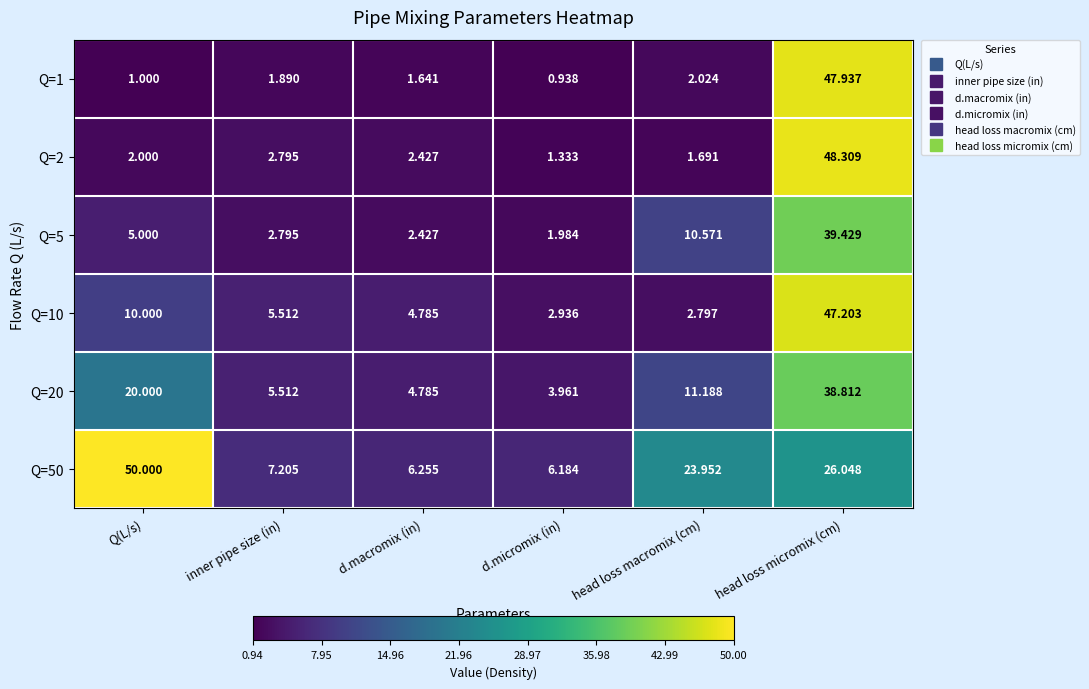

List the series in order of their peak value, lowest first.

Q=20, Q=5, Q=10, Q=1, Q=2, Q=50